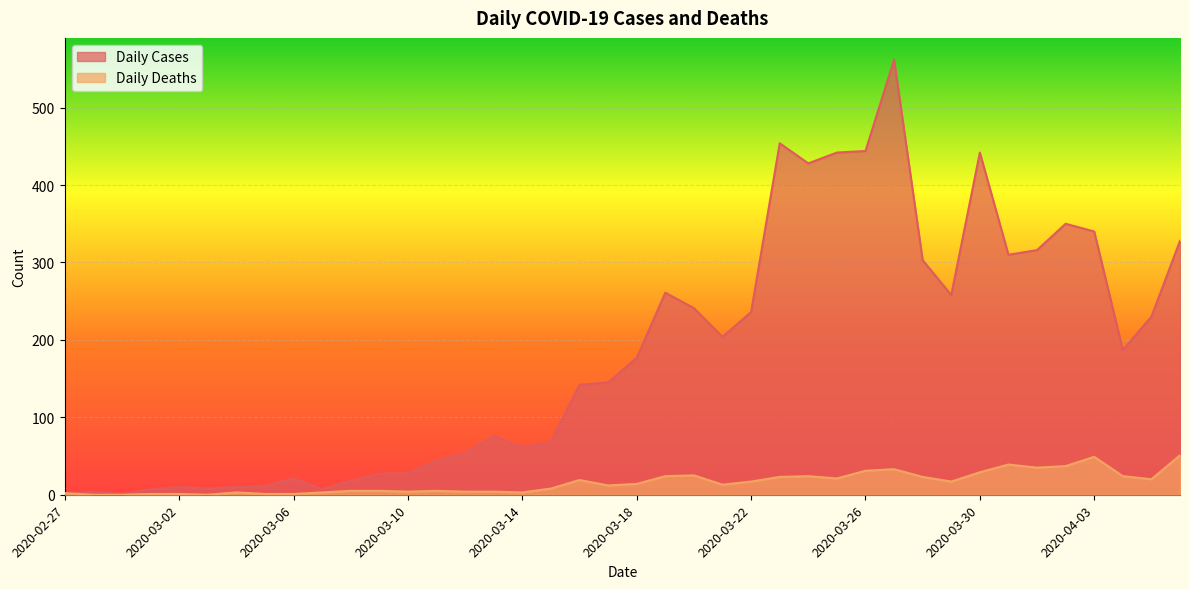

At which category does Daily Deaths reach its first local valley?

2020-03-03